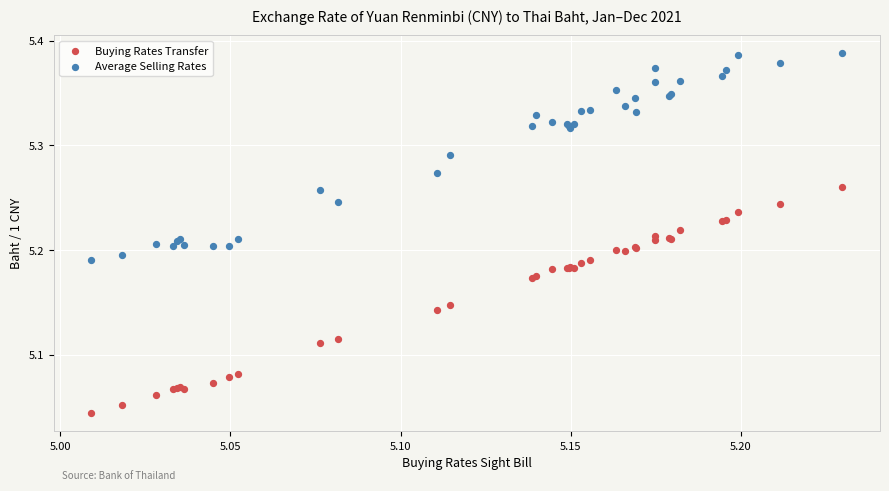

Which series reaches the maximum Y coordinate?

Average Selling Rates